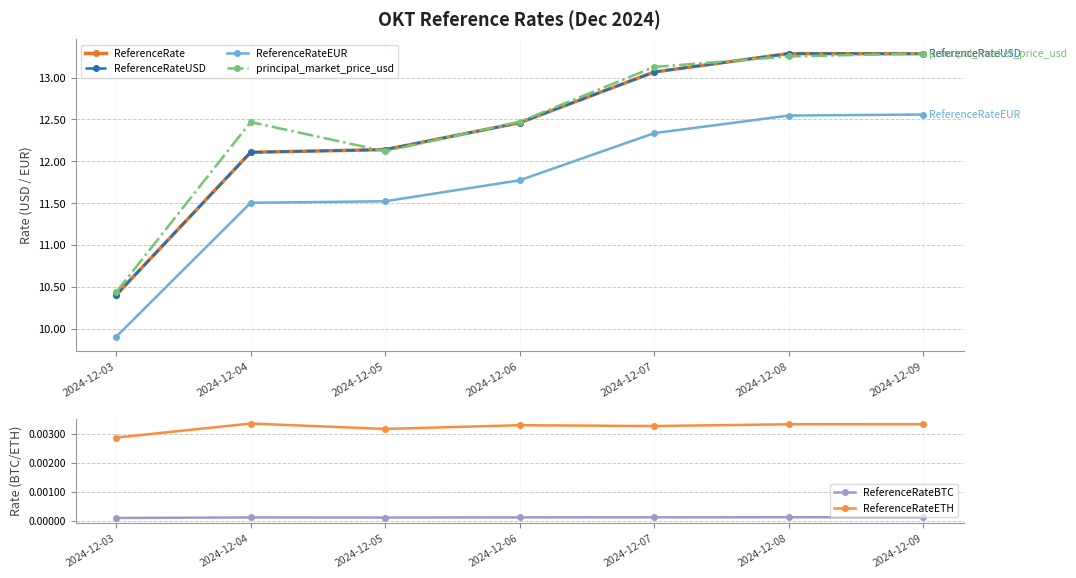

At which category is the sum across all series the highest?

2024-12-09